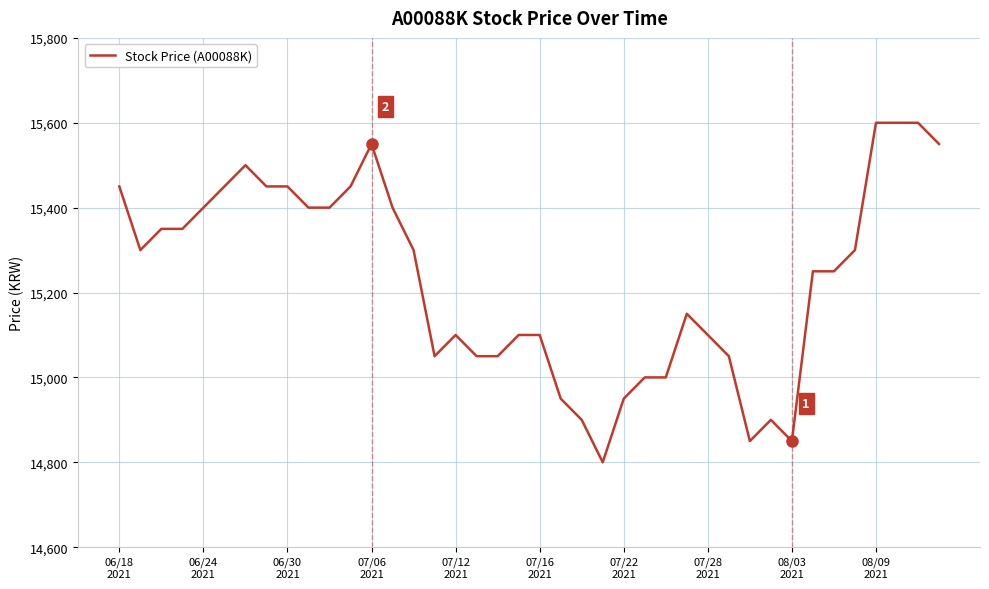

Reading right to left, extract all data points from this chart.

15550	15600	15600	15600	15300	15250	15250	14850	14900	14850	15050	15100	15150	15000	15000	14950	14800	14900	14950	15100	15100	15050	15050	15100	15050	15300	15400	15550	15450	15400	15400	15450	15450	15500	15450	15400	15350	15350	15300	15450